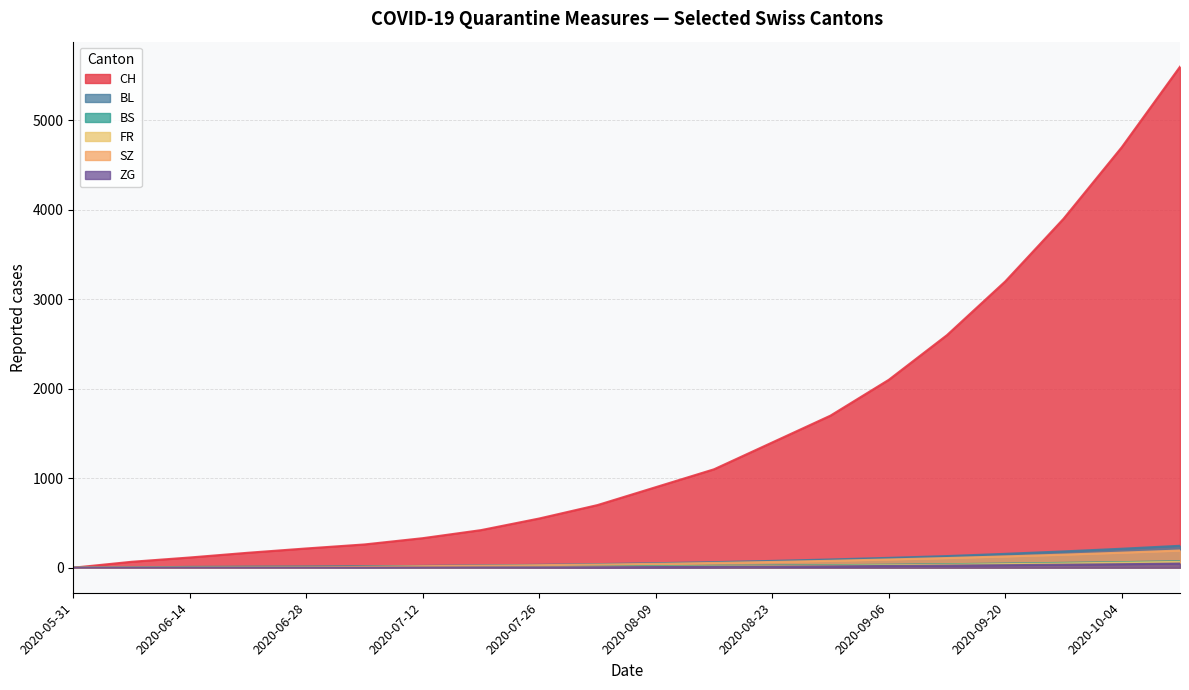

Which series has the largest total across all categories?

CH